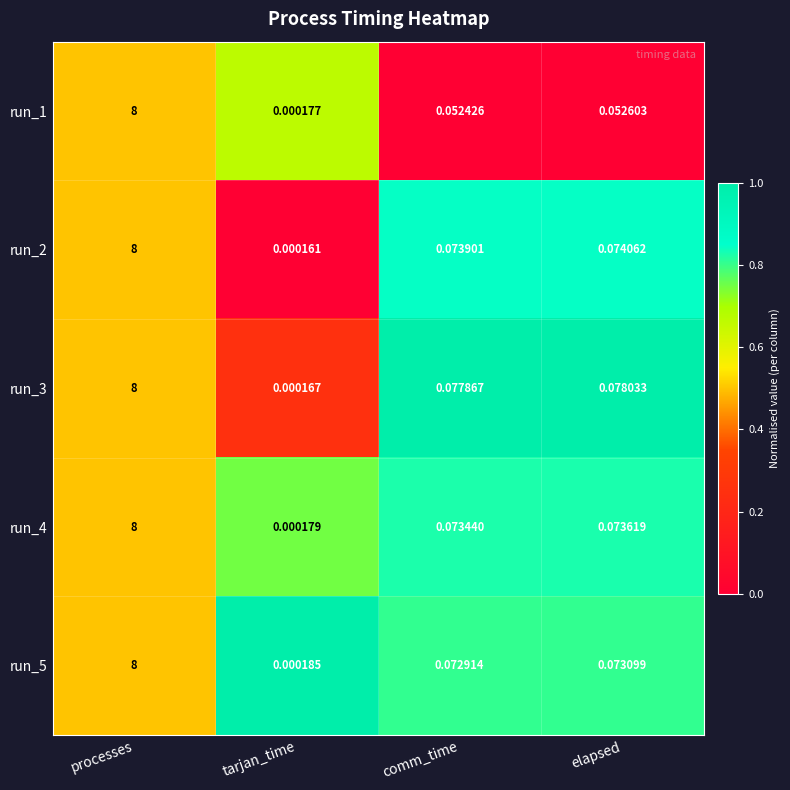

How many distinct data groups are displayed?

5